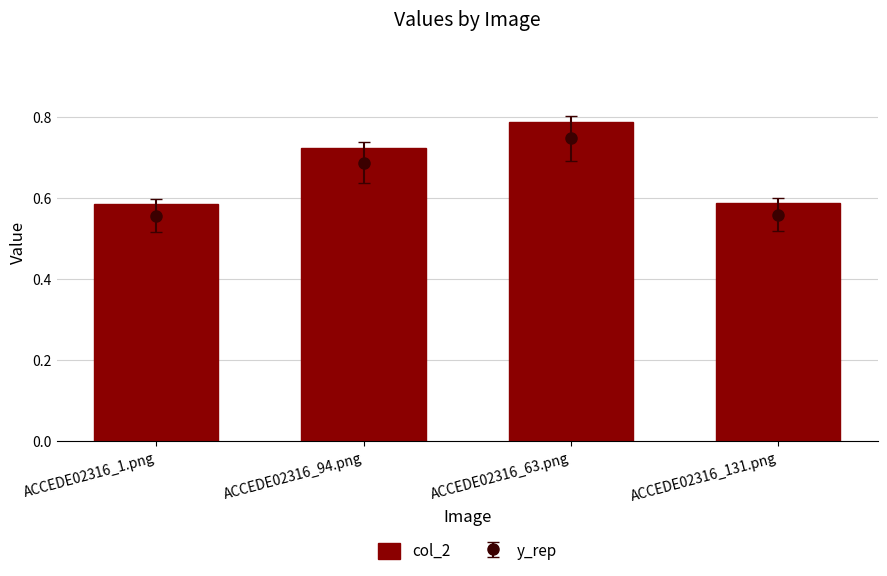

Reading left to right, extract all data points from this chart.

ACCEDE02316_1.png=0.6	ACCEDE02316_94.png=0.7	ACCEDE02316_63.png=0.8	ACCEDE02316_131.png=0.6